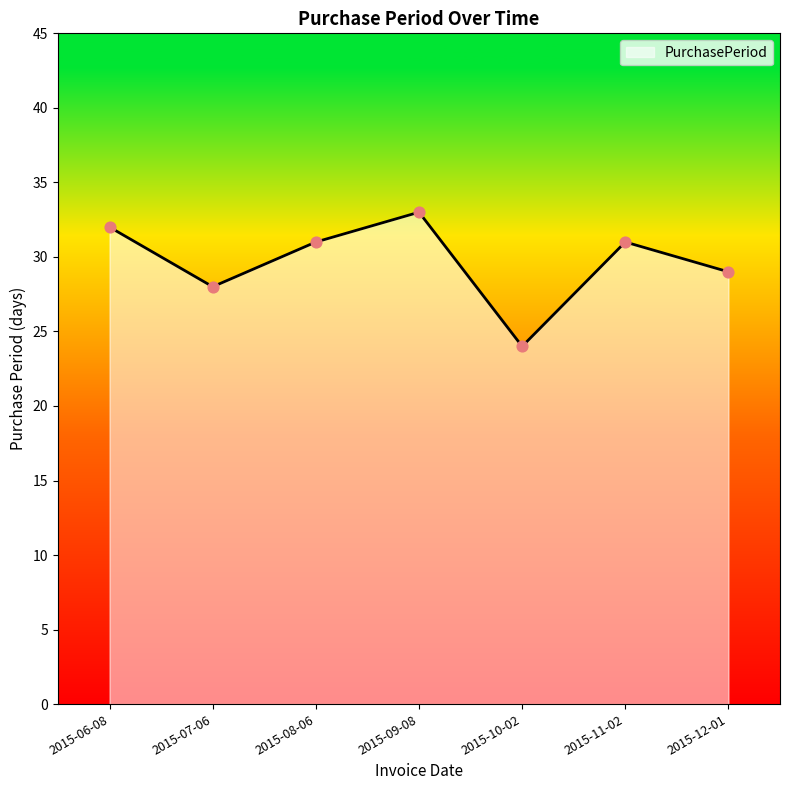

What is the change in value from 2015-11-02 to 2015-12-01?

-2